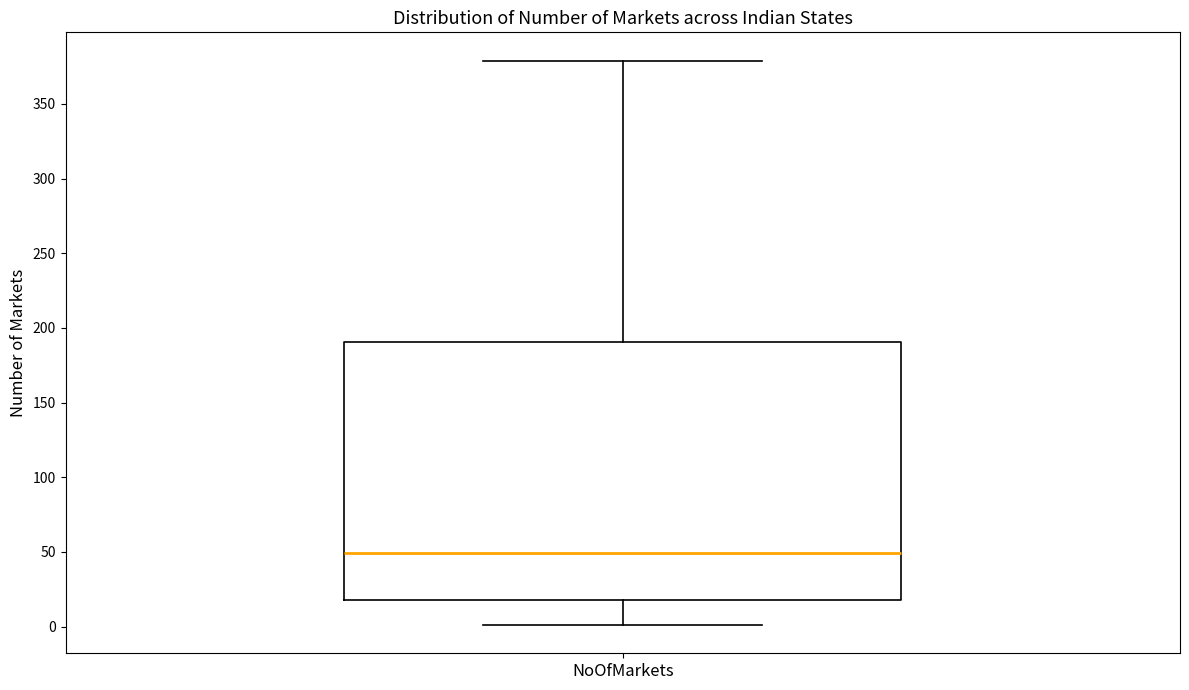

Where is the lower edge of the box for NoOfMarkets on the y-axis? The values are not printed on the chart, so give them approximately, as read against the axis.

20